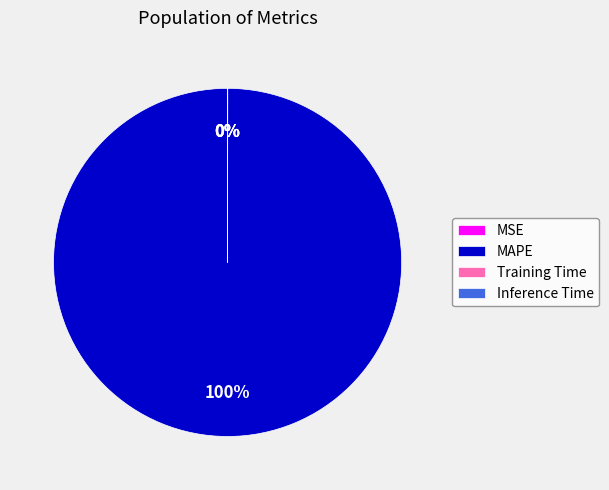

Which category has the biggest portion of the pie?

MAPE